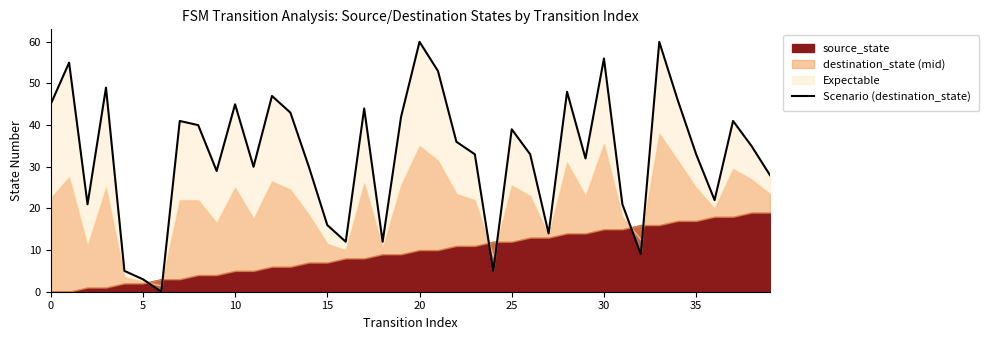

Which label corresponds to the largest value in the chart?

20